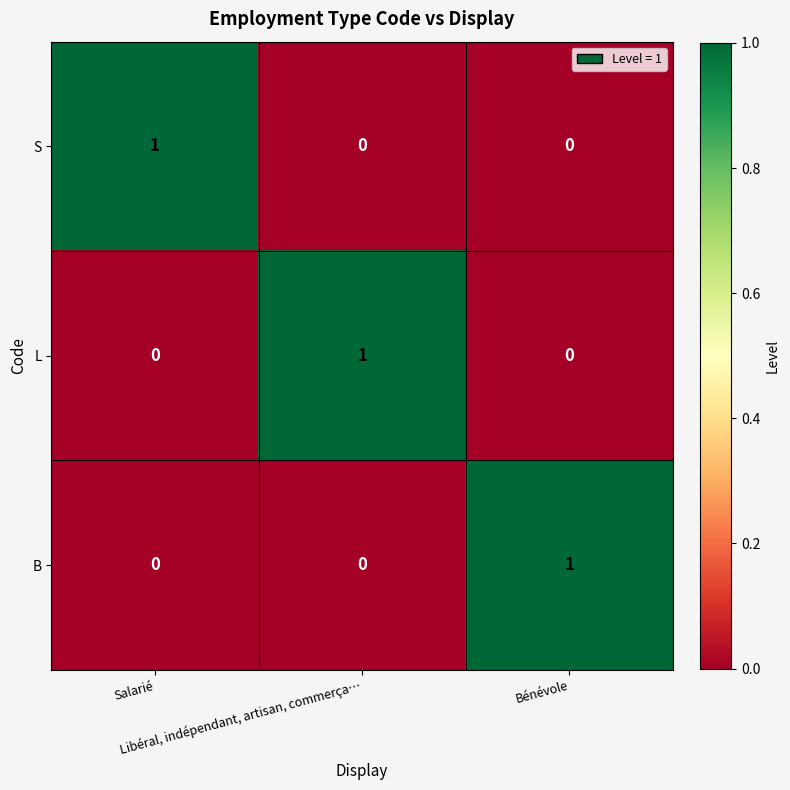

At how many categories does at least one series exceed 0?

3